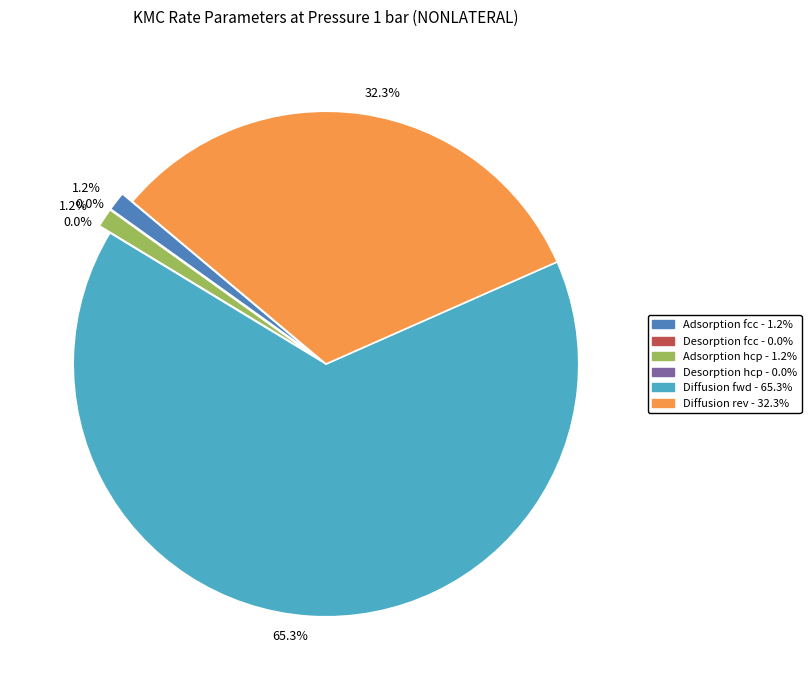

To the nearest percent, what is the difference between the Adsorption fcc and Diffusion fwd slice percentages?

64%